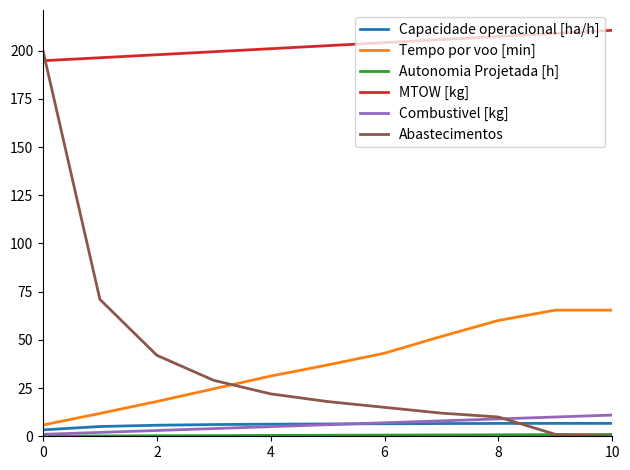

Which series has the largest total across all categories?

MTOW [kg]